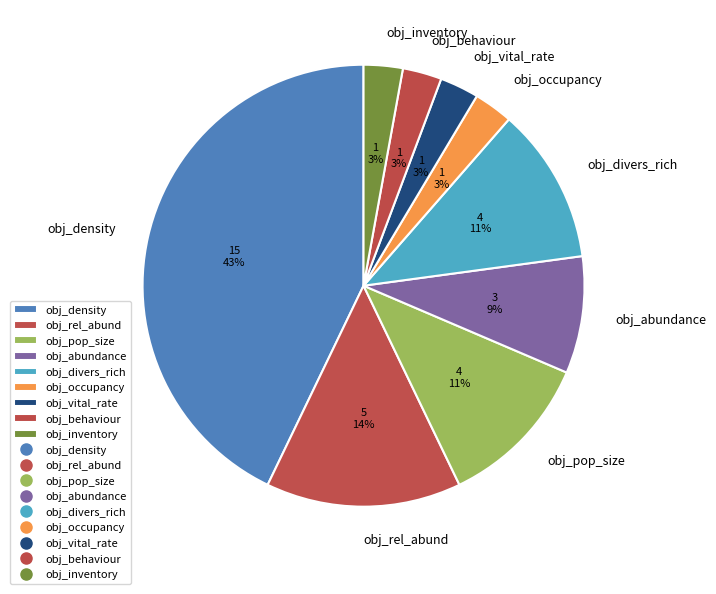

Count the number of slices in the pie.

9